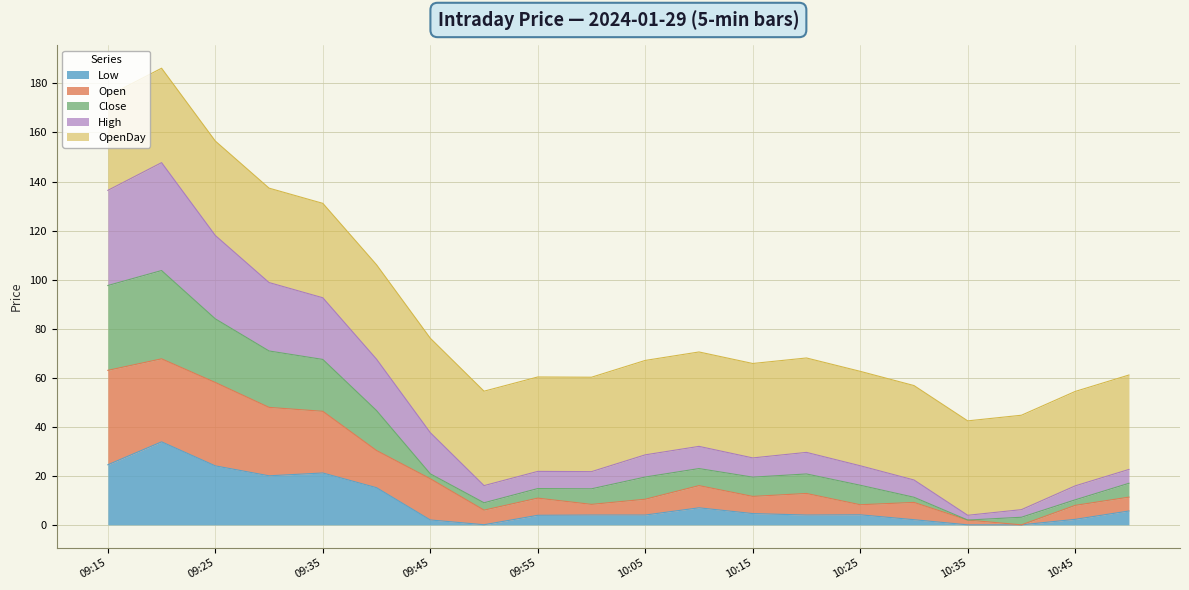

Does the chart have visible grid lines?

Yes